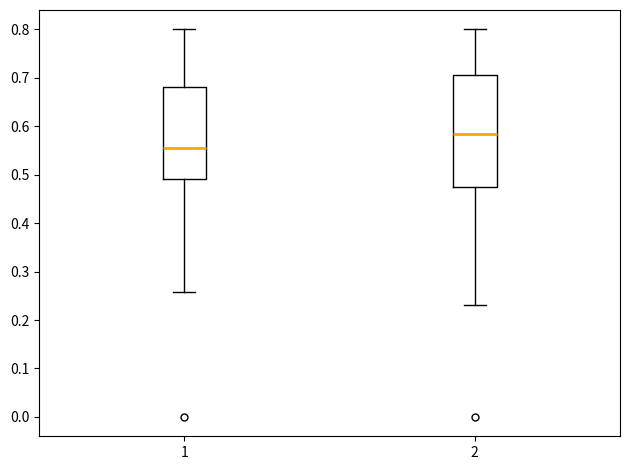

Comparing the boxes themselves (not the whiskers), which one is the tallest?

2